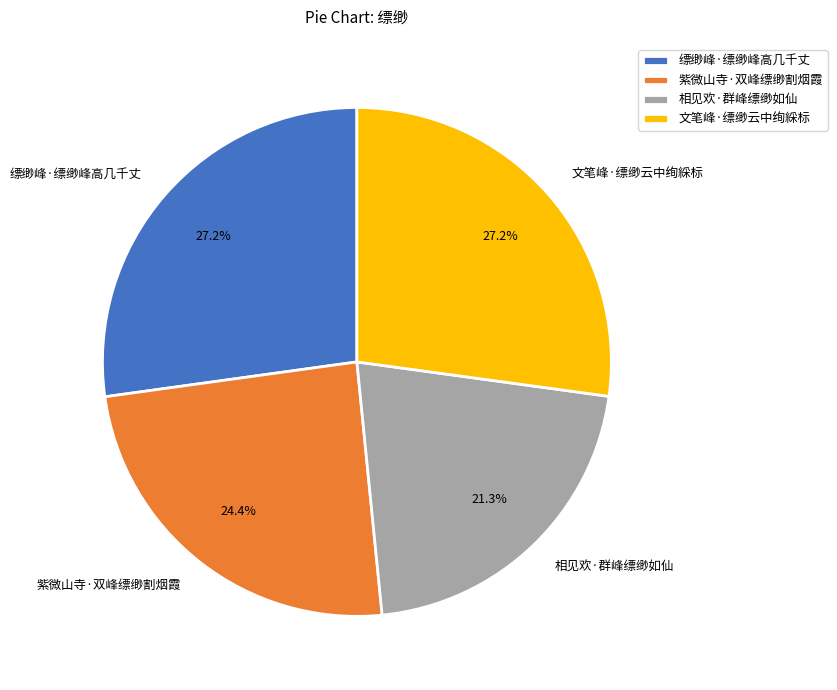

True or false: 紫微山寺·双峰缥缈割烟霞 accounts for 24% of the total.

True